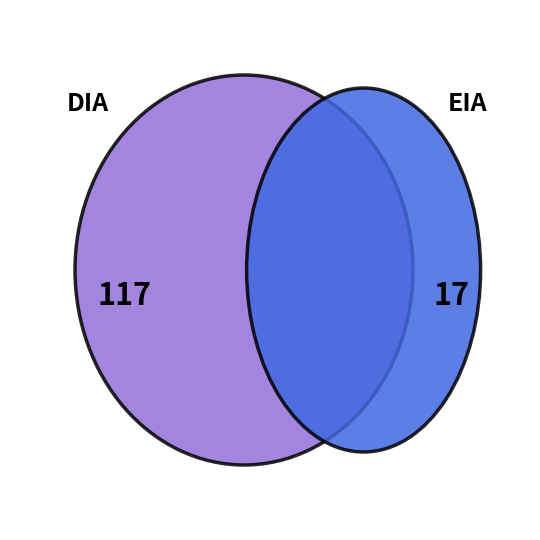

What is the ratio of the value at DIA to the value at EIA?

6.9